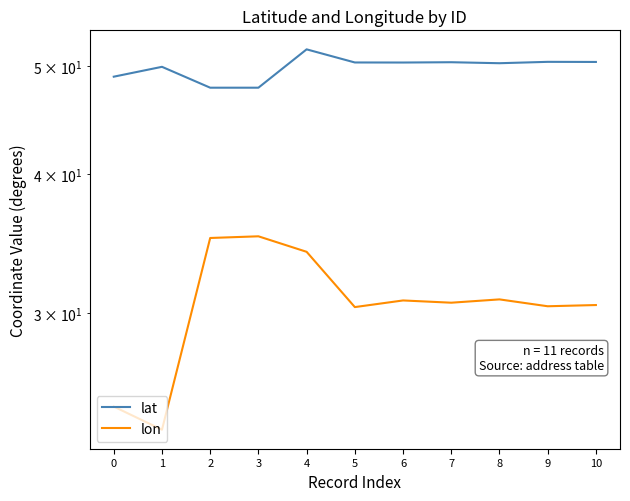

Reading left to right, list all the values displayed in this chart.

lat: 0=48.9	1=49.9	2=47.8	3=47.8	4=51.8	5=50.4	6=50.4	7=50.4	8=50.3	9=50.4	10=50.4
lon: 0=24.7	1=23.6	2=35.0	3=35.2	4=34.1	5=30.4	6=30.8	7=30.7	8=30.9	9=30.4	10=30.5